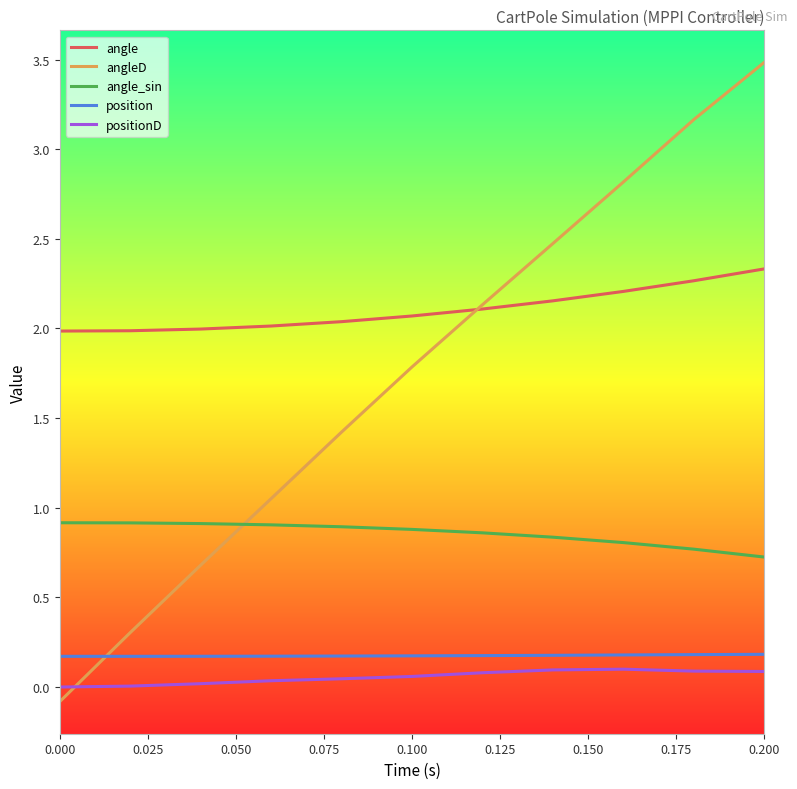

True or false: angle and positionD intersect in this chart.

False